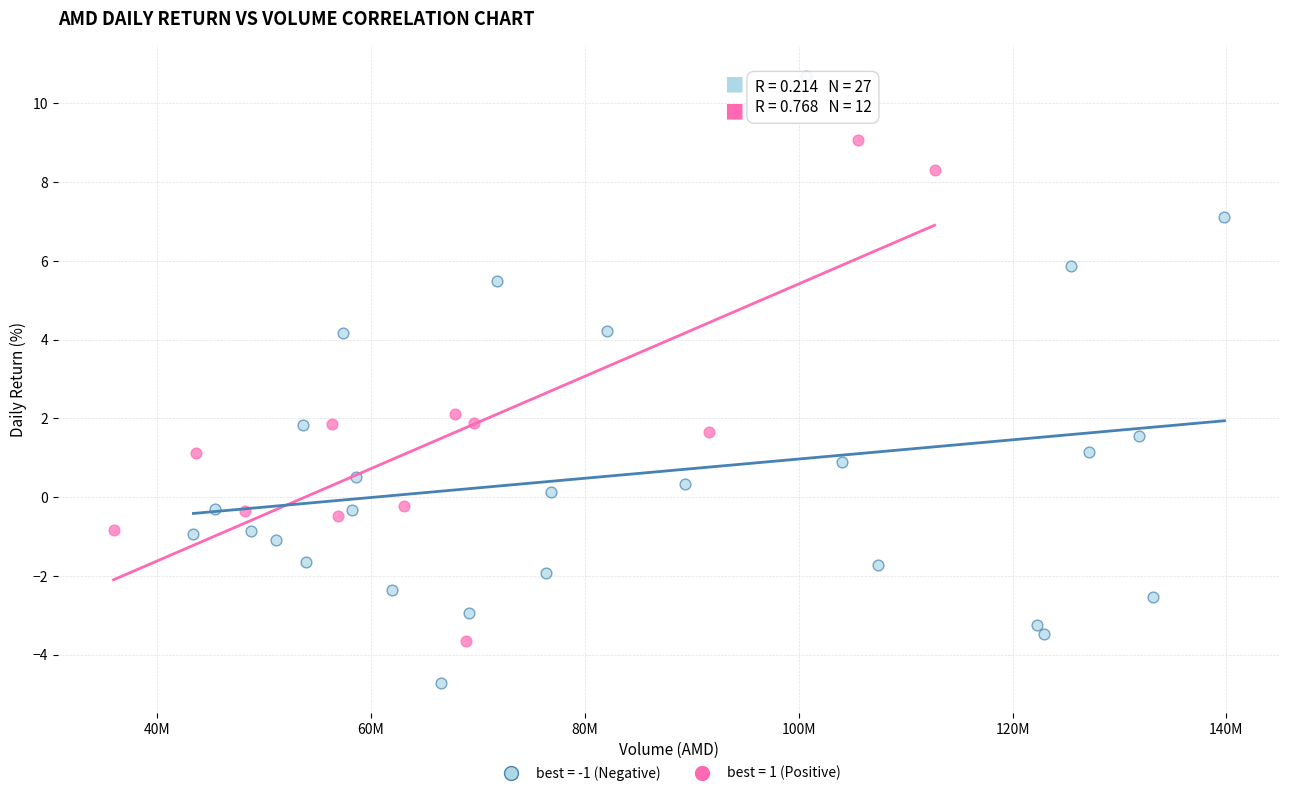

Which series has the widest spread of Y values?

best = -1 (Negative)